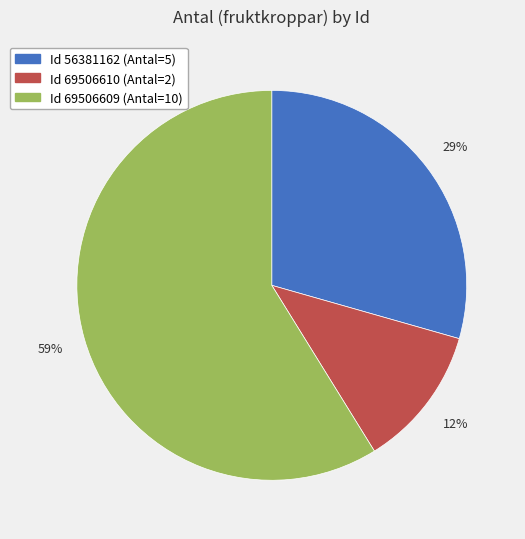

How many segments does this pie chart have?

3